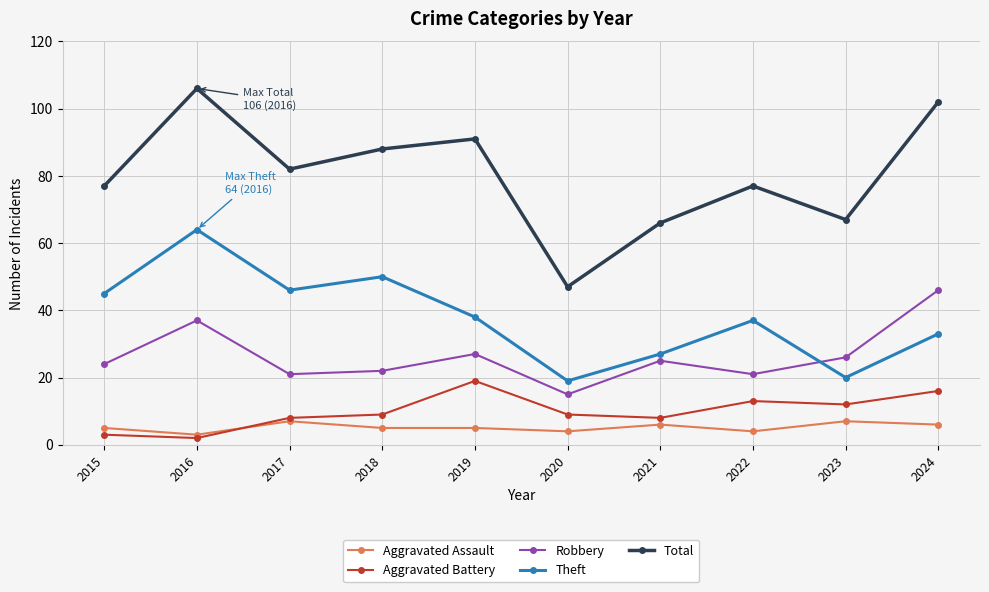

True or false: Robbery and Total cross at least once.

False